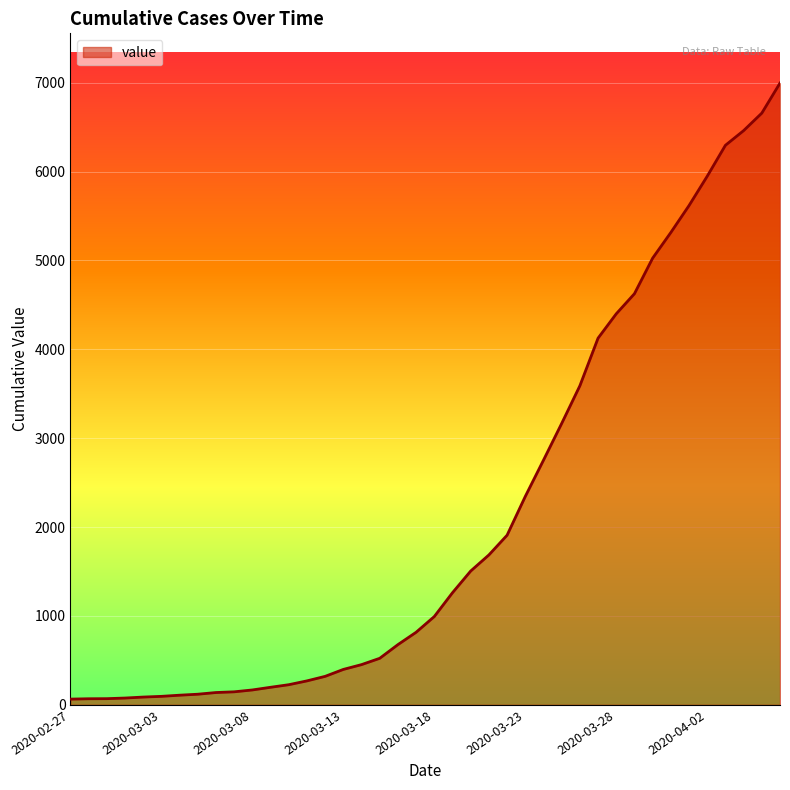

What is the difference between the maximum and minimum values?

6931